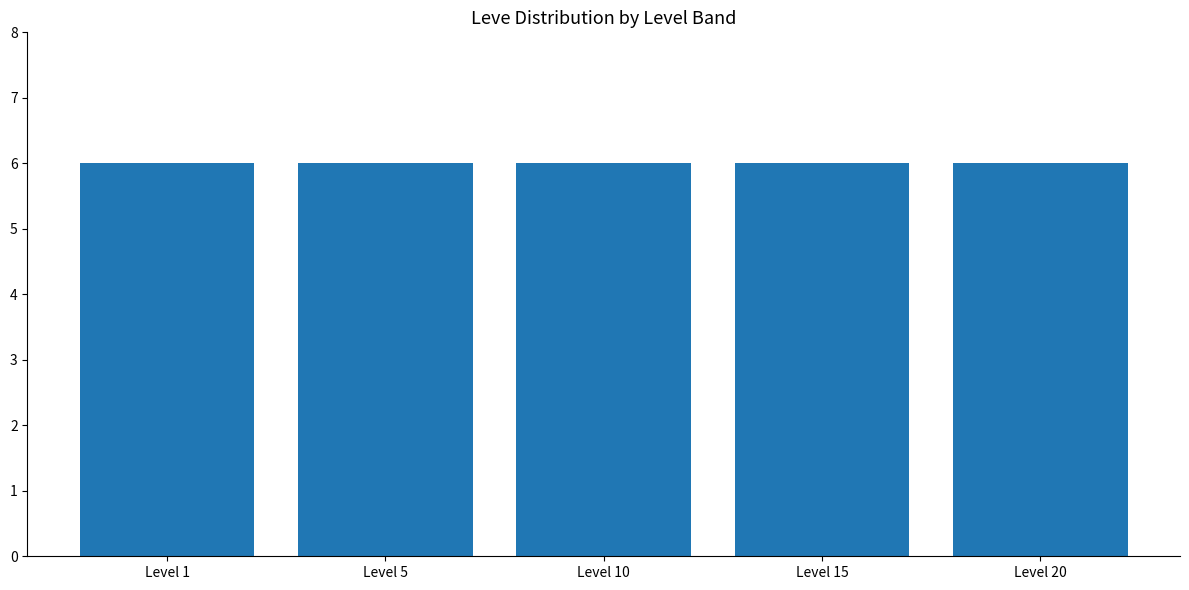

Is it true that the value at The Unkindest Cut is 1034?

False